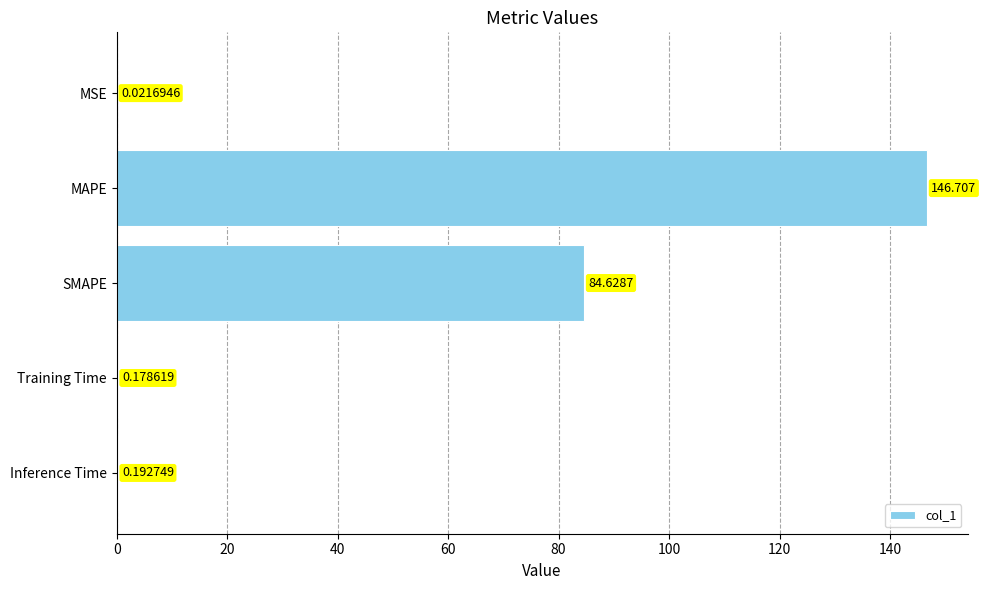

What is the sum of all values?

231.7